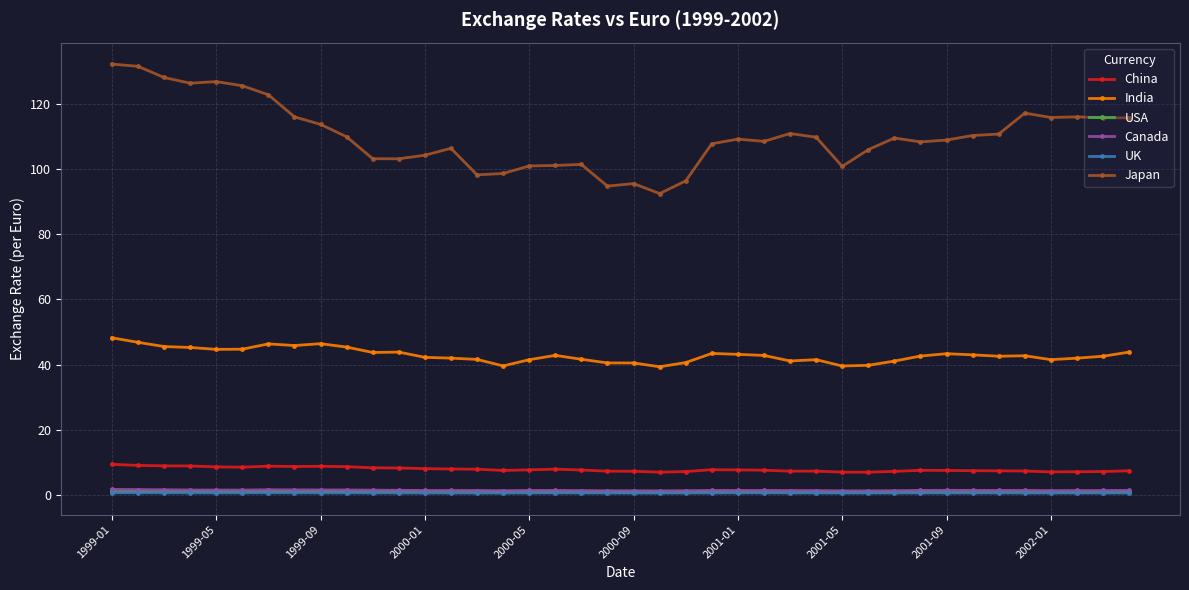

Which series has the largest range (max minus min)?

Japan